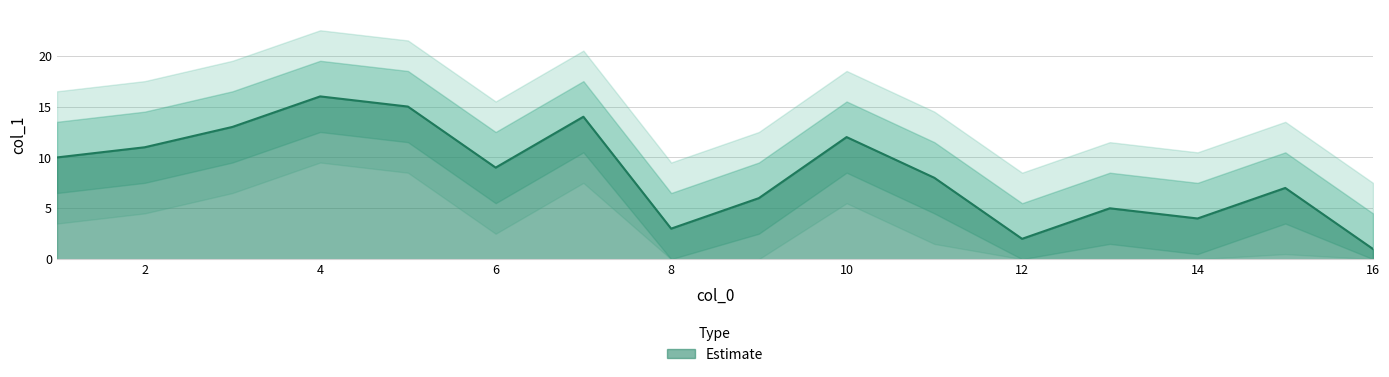

List the labels in order of value, smallest first.

16, 12, 8, 14, 13, 9, 15, 11, 6, 1, 2, 10, 3, 7, 5, 4